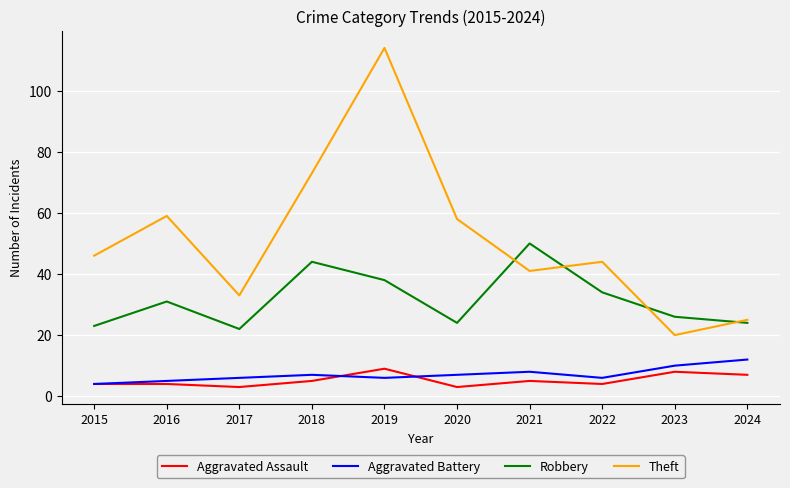

What value does the Robbery series have at 2020, to the nearest 10?

20